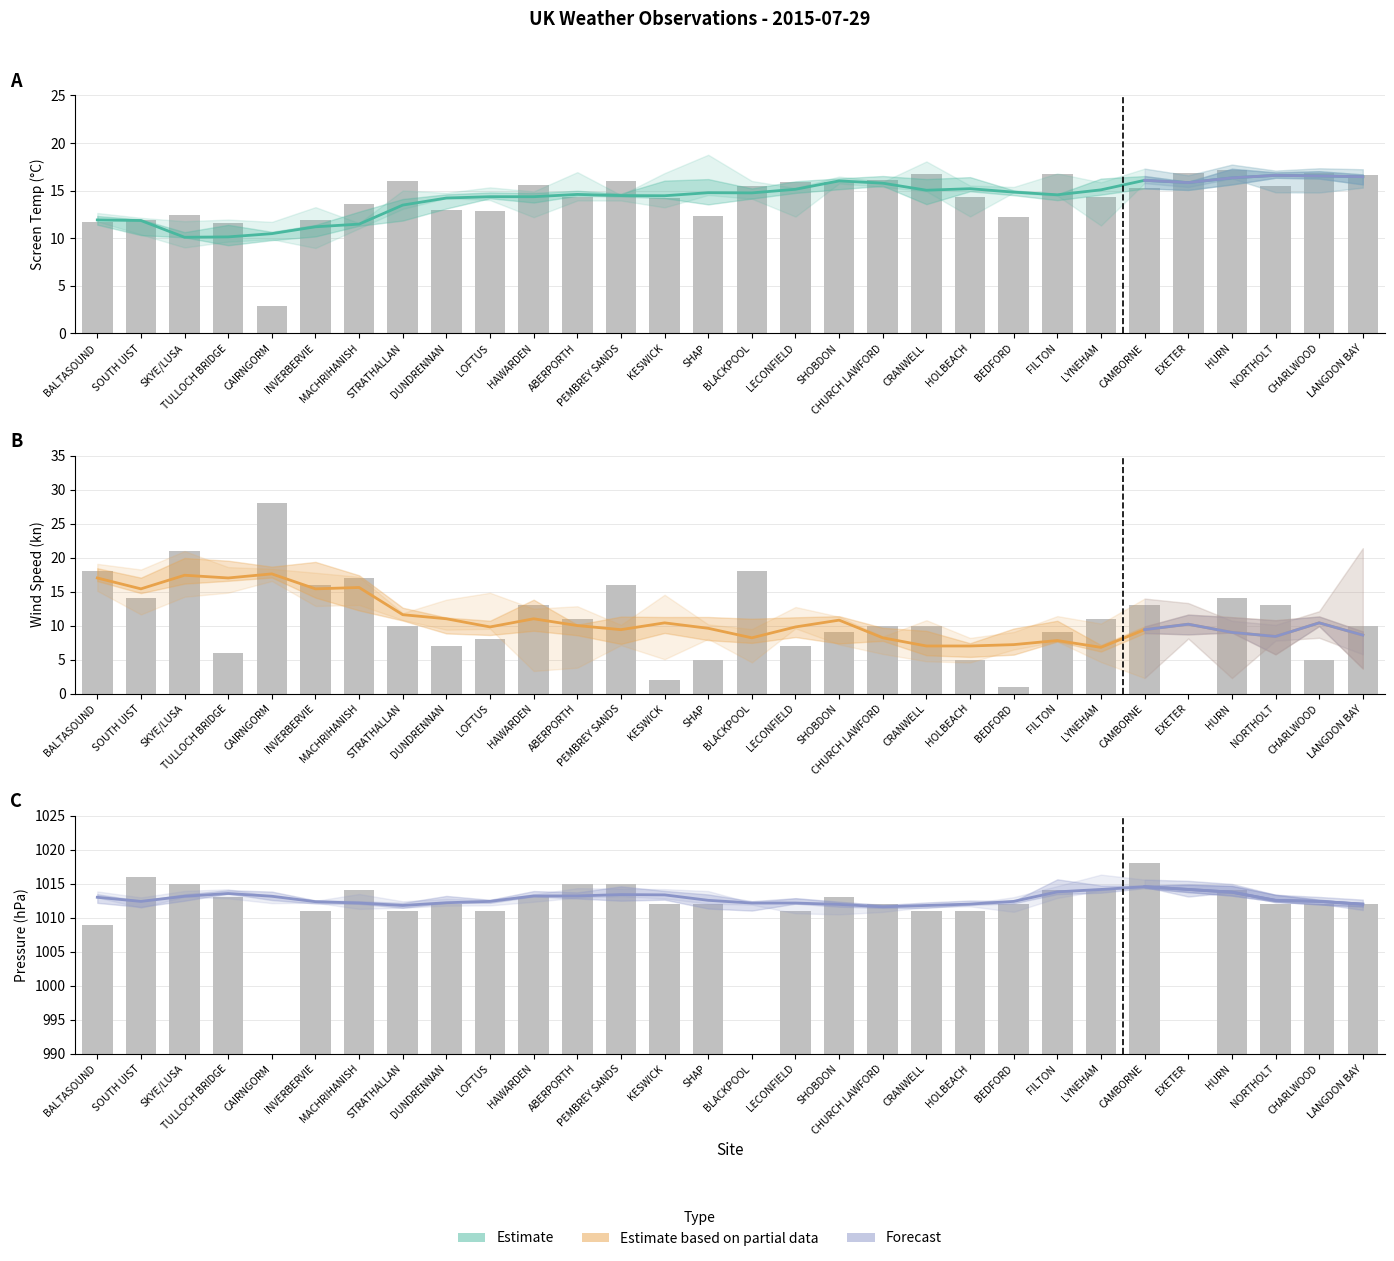

What is the sum of the Avg Wind Speed values at CRANWELL and SHOBDON?

17.8